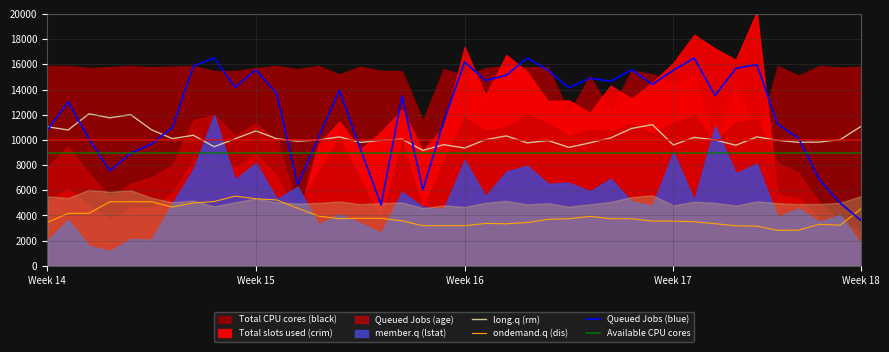

What is the approximate value of ondemand.q (dis) at Week 15?

5331.2